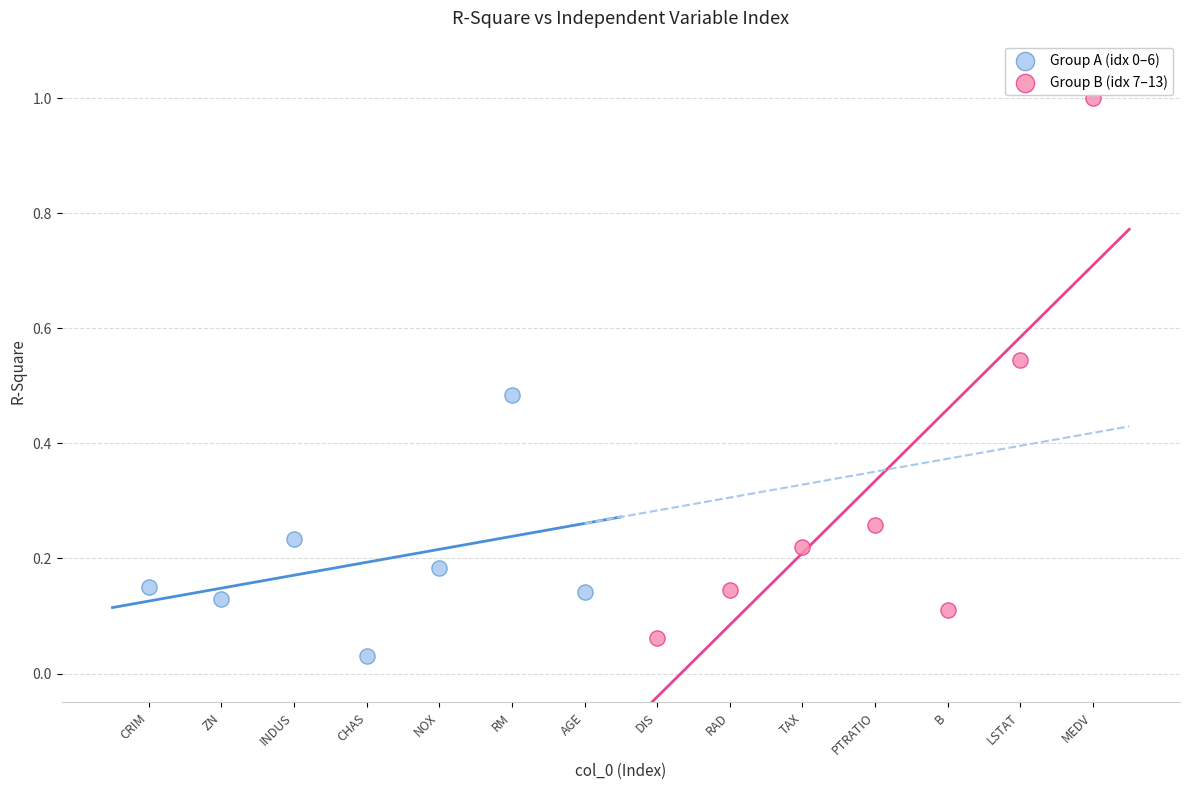

Which series has the widest spread of Y values?

Group B (idx 7–13)